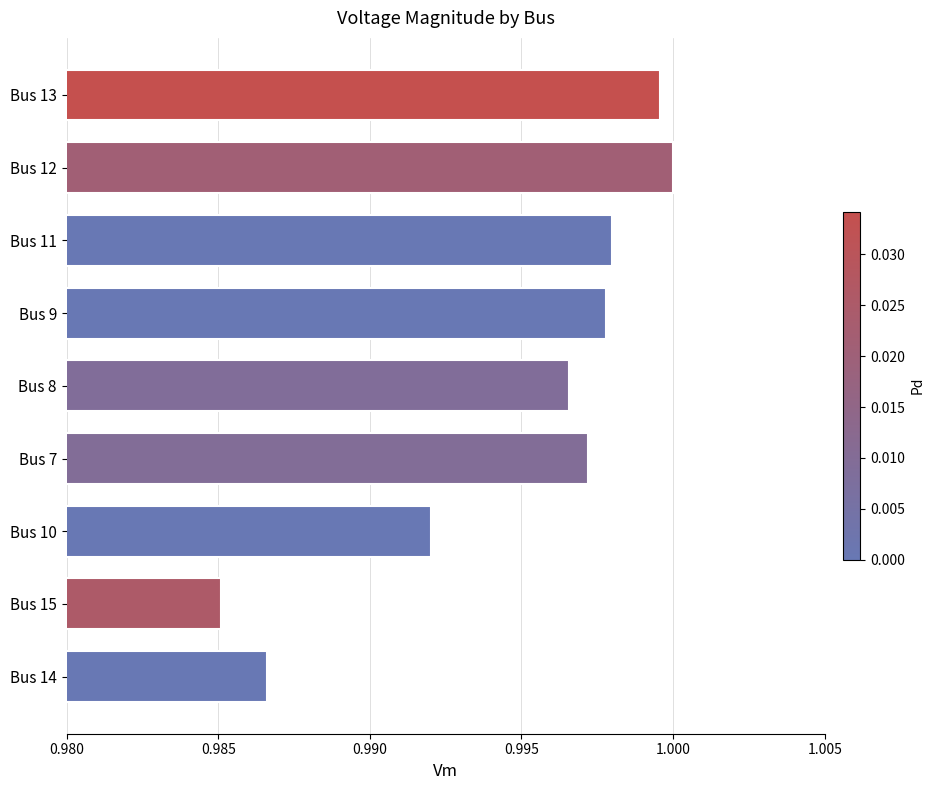

True or false: the data shows 1.0 at Bus 12.

True